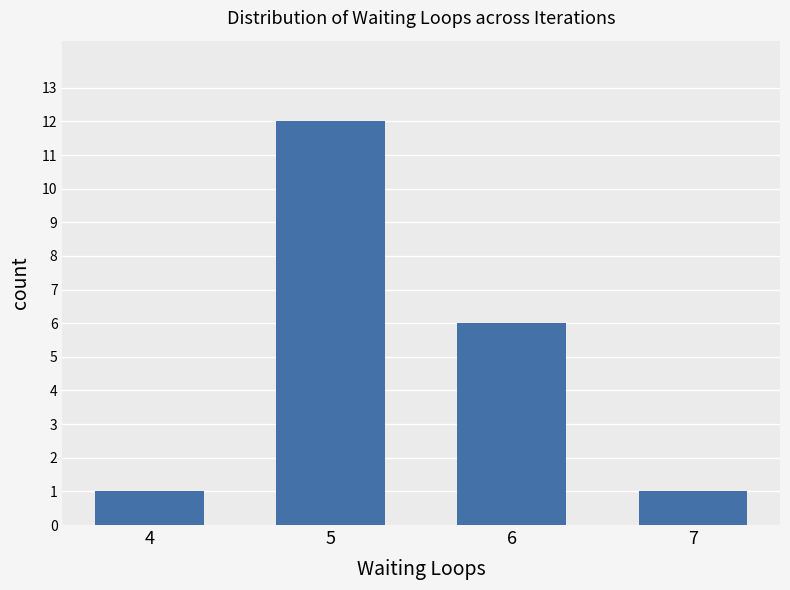

What is the change in value from 6 to 7?

-5